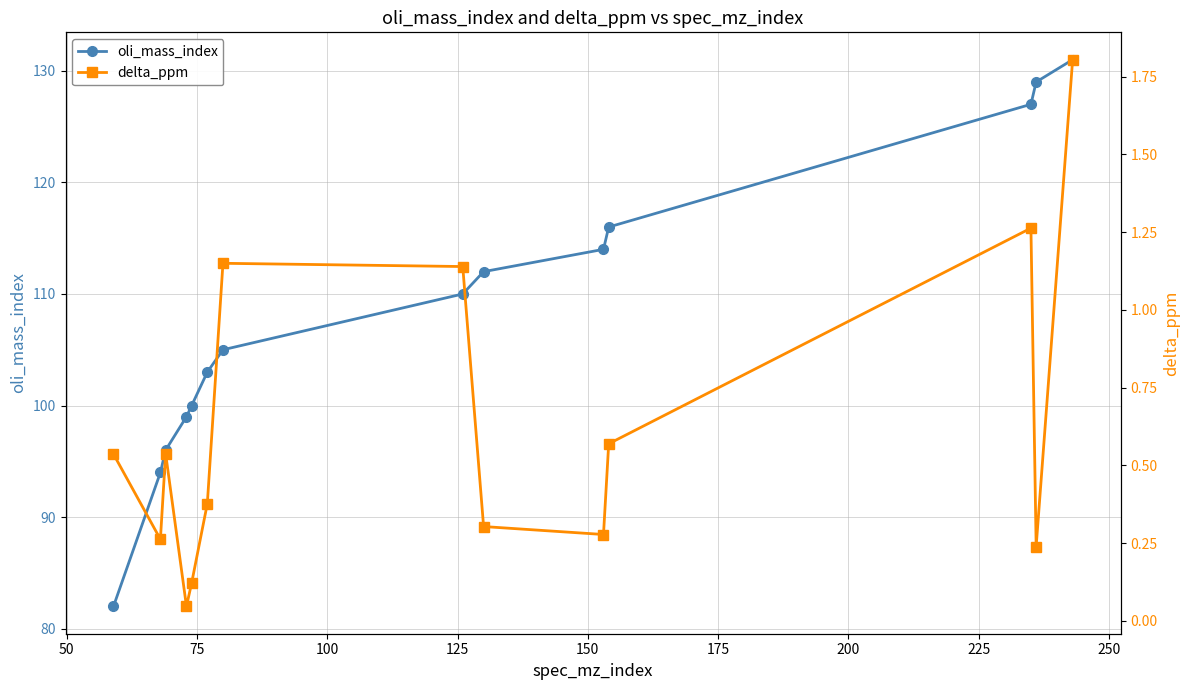

What is the lowest value of the oli_mass_index series?

82